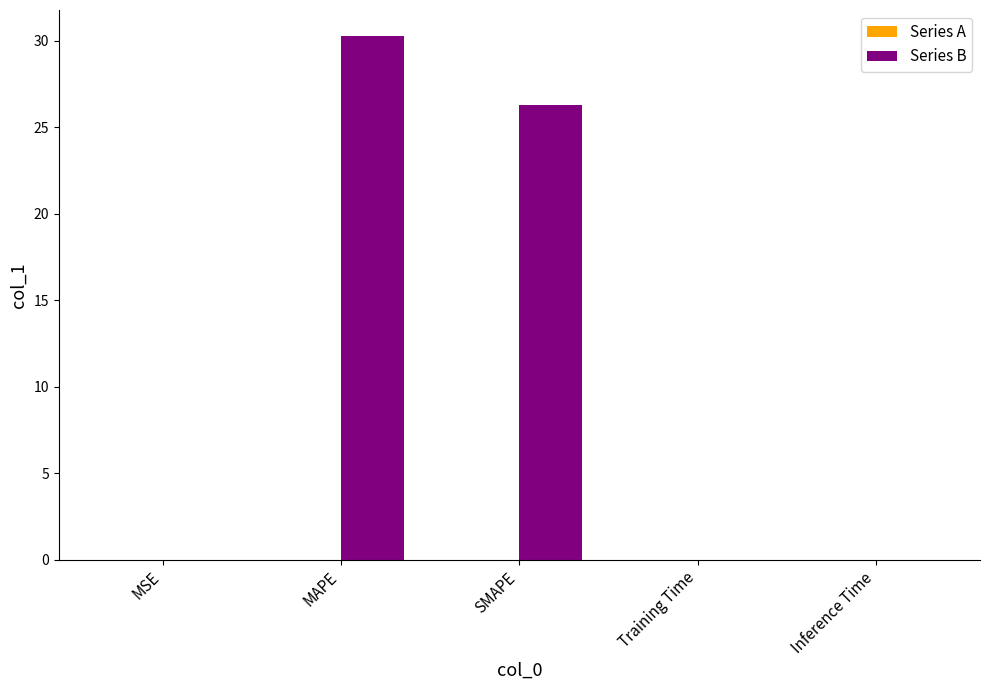

What is the greatest value displayed?

30.3